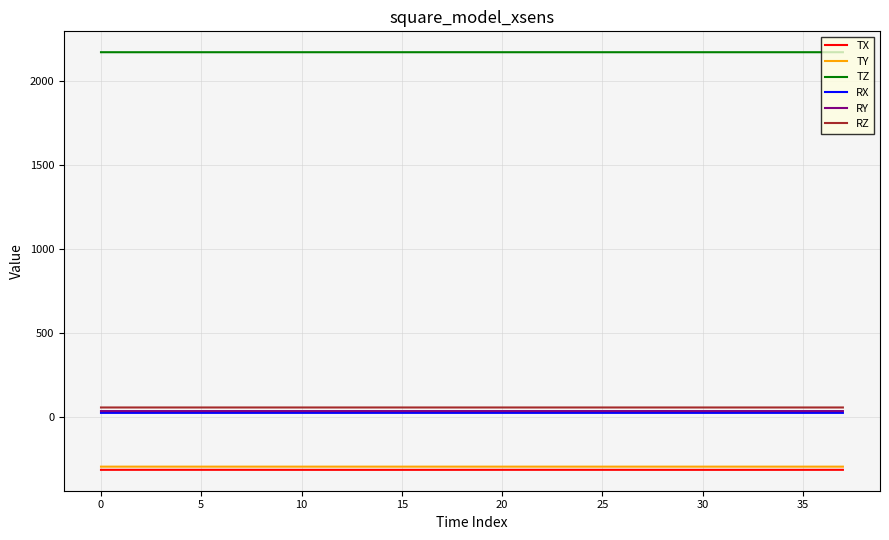

Which series has the largest total across all categories?

TZ